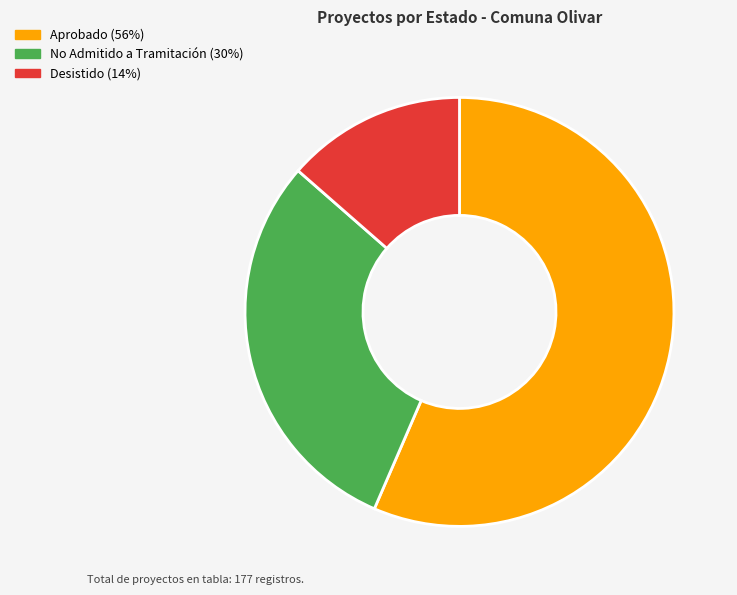

True or false: No Admitido a Tramitación accounts for 30% of the total.

True